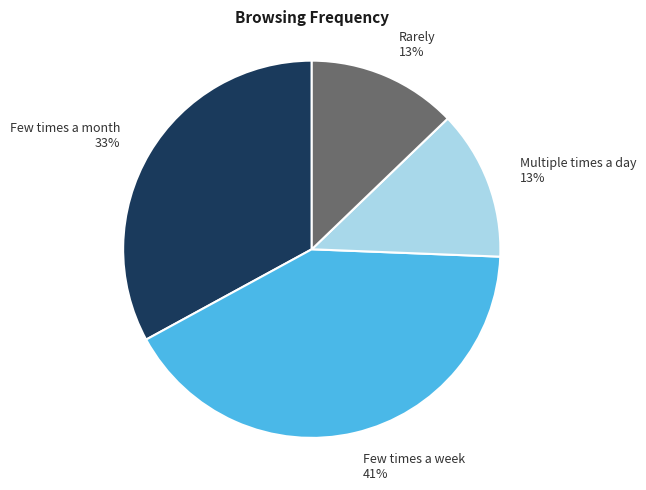

Which category has the biggest portion of the pie?

Few times a week